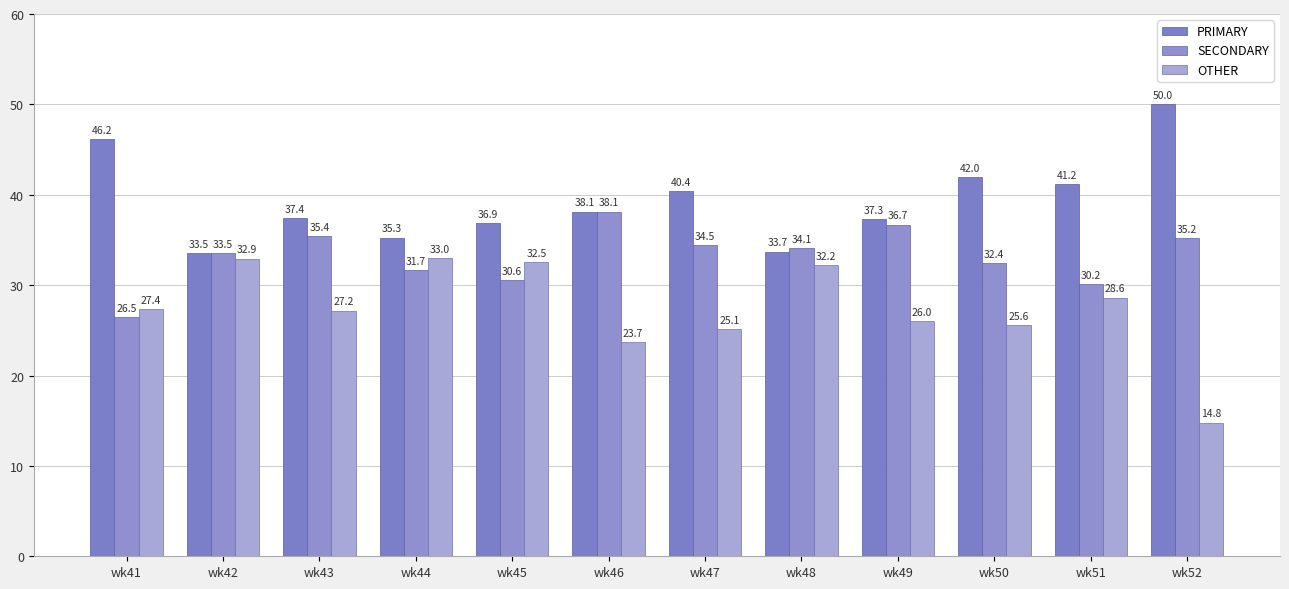

Does the chart contain stacked bars?

No